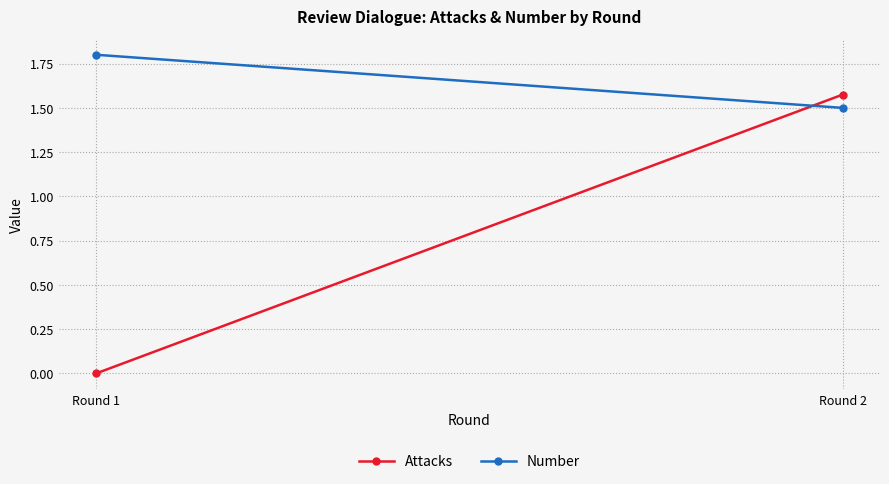

What is the average value of the Attacks series?

0.8